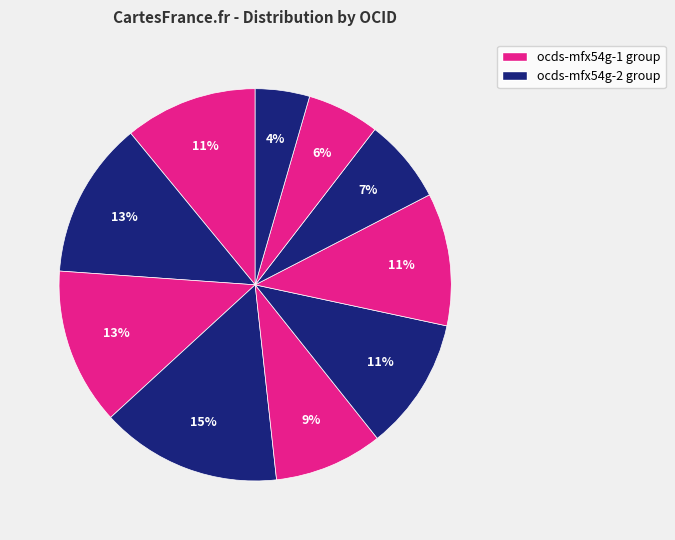

How many segments does this pie chart have?

10